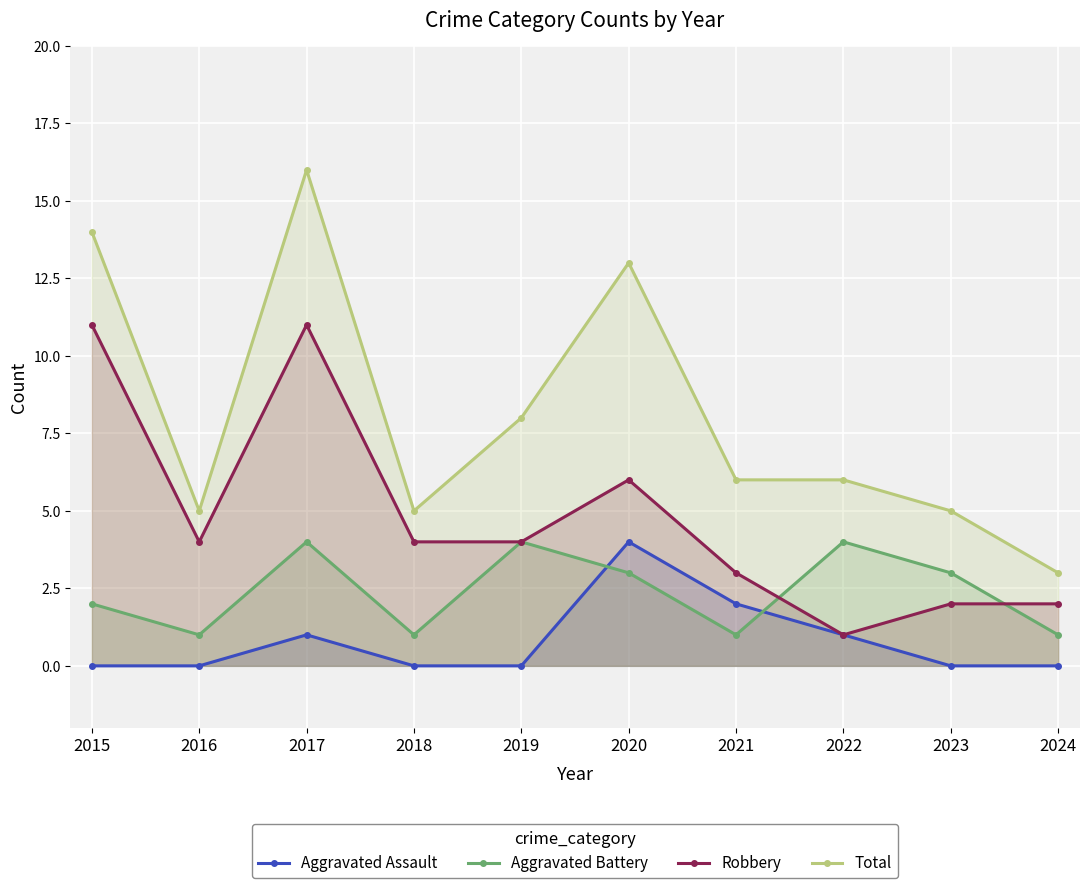

At 2015, list the series in order from smallest to largest.

Aggravated Assault, Aggravated Battery, Robbery, Total